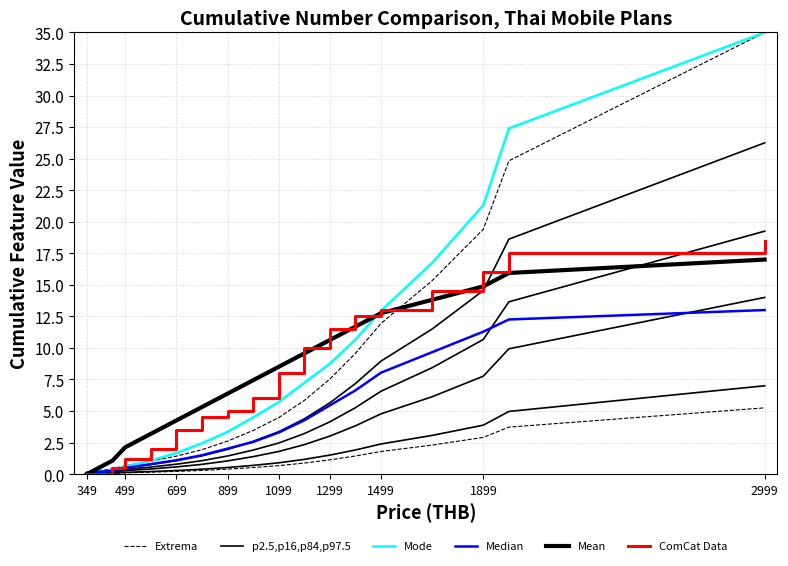

Rank the series by their maximum value, from lowest to highest.

Median, Mean, ComCat Data, p2.5,p16,p84,p97.5, Extrema, Mode